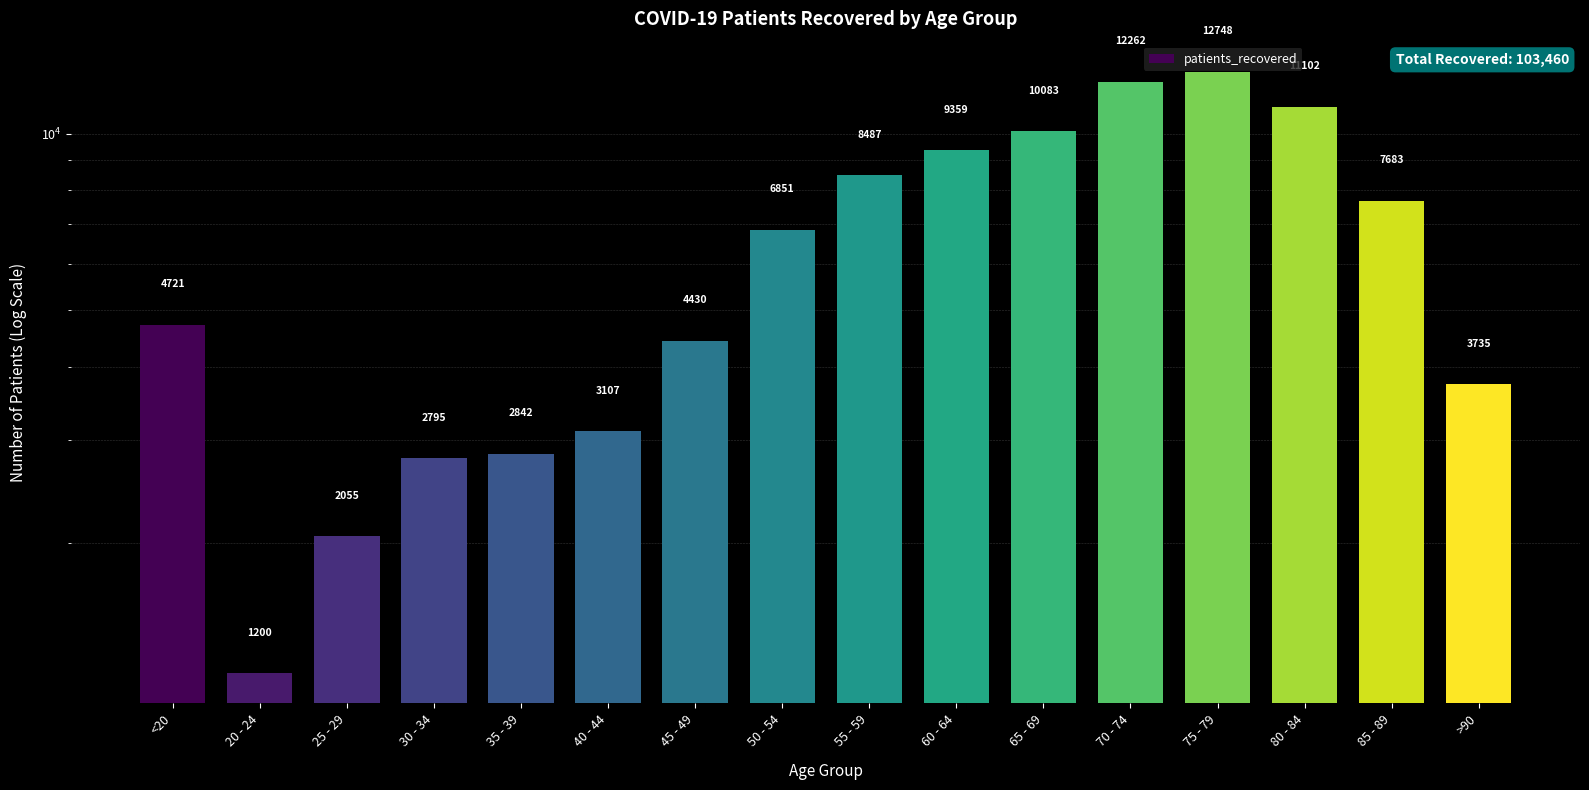

What is the value of the 10th bar from the left?

9359